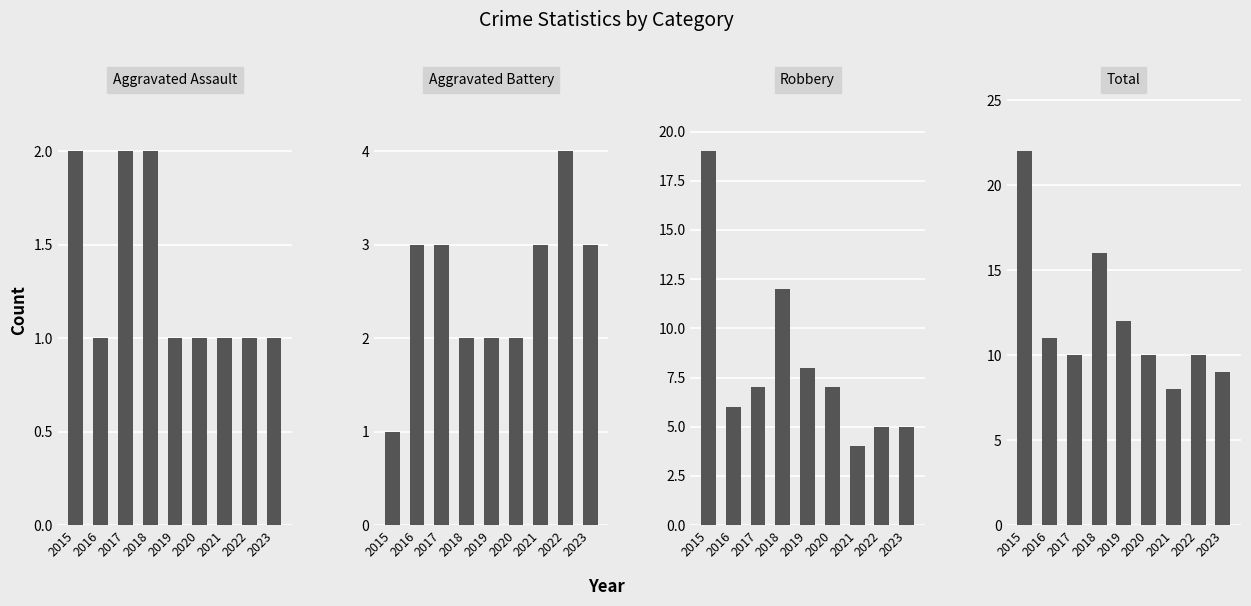

Which has a higher value, 2020 or 2017?

2017